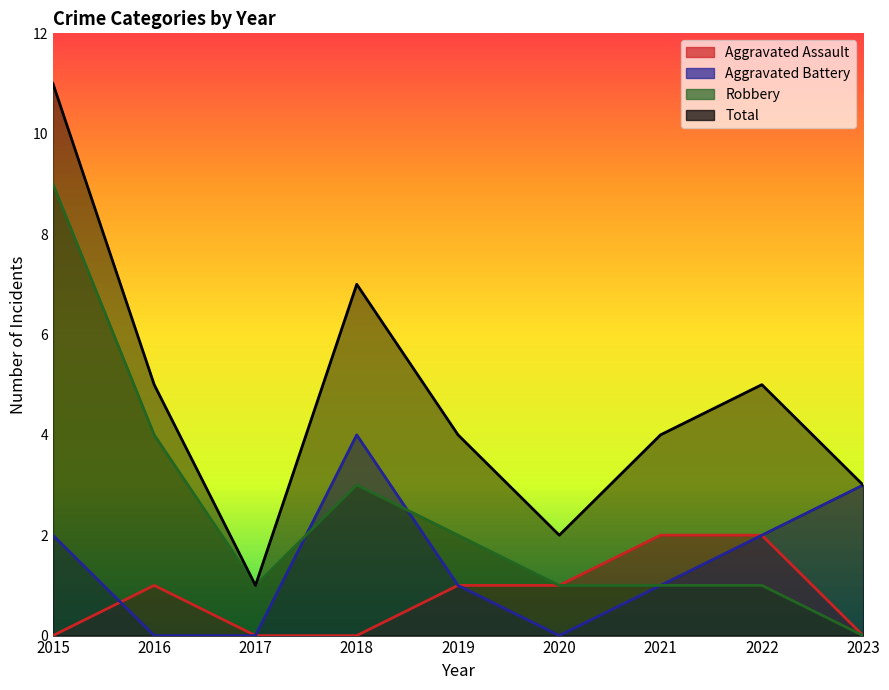

In Aggravated Assault, how many points are higher than both neighbors (excluding endpoints)?

1